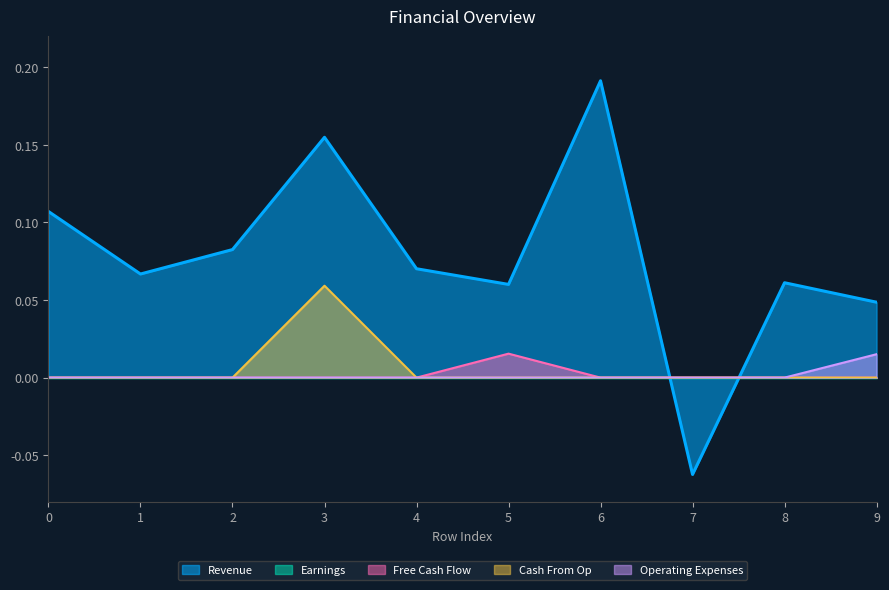

Is it true that Cash From Op equals 0.0 at 4?

True